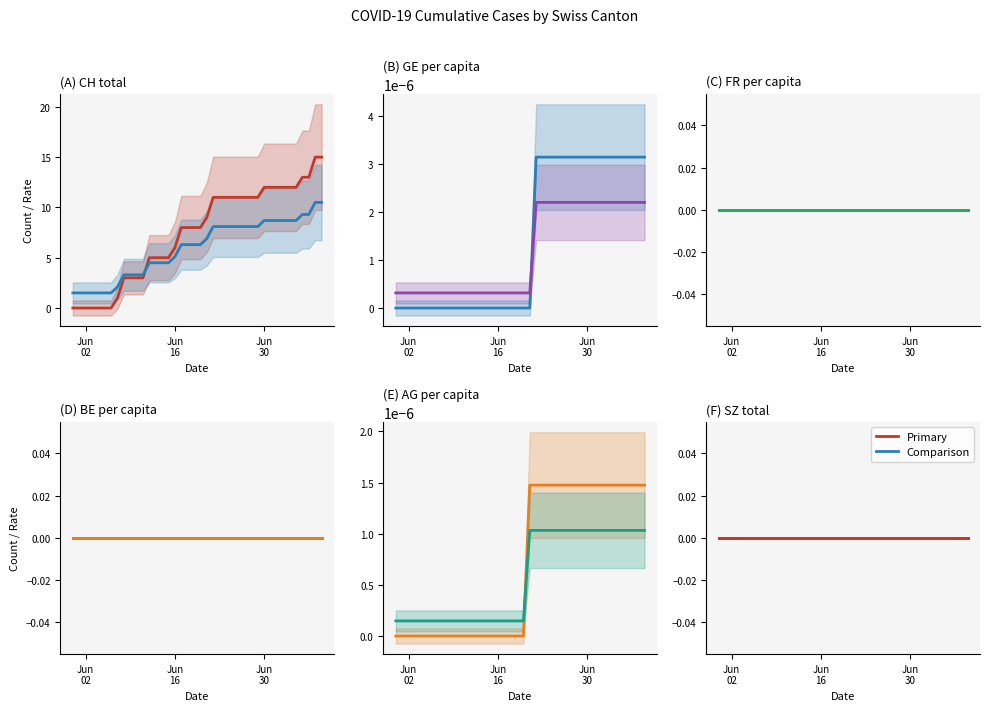

Which series has the largest range (max minus min)?

CH